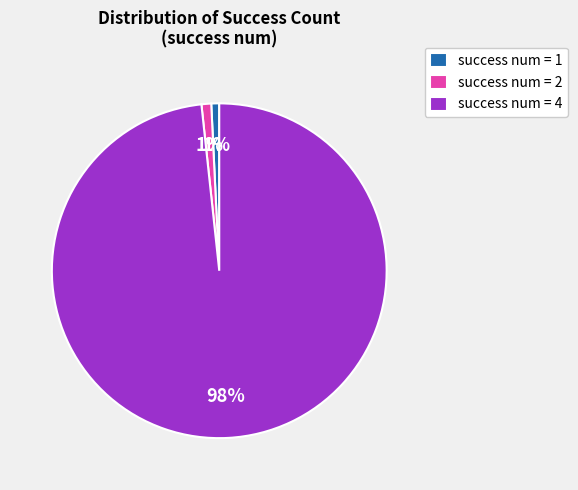

Is there a majority slice in this chart?

Yes